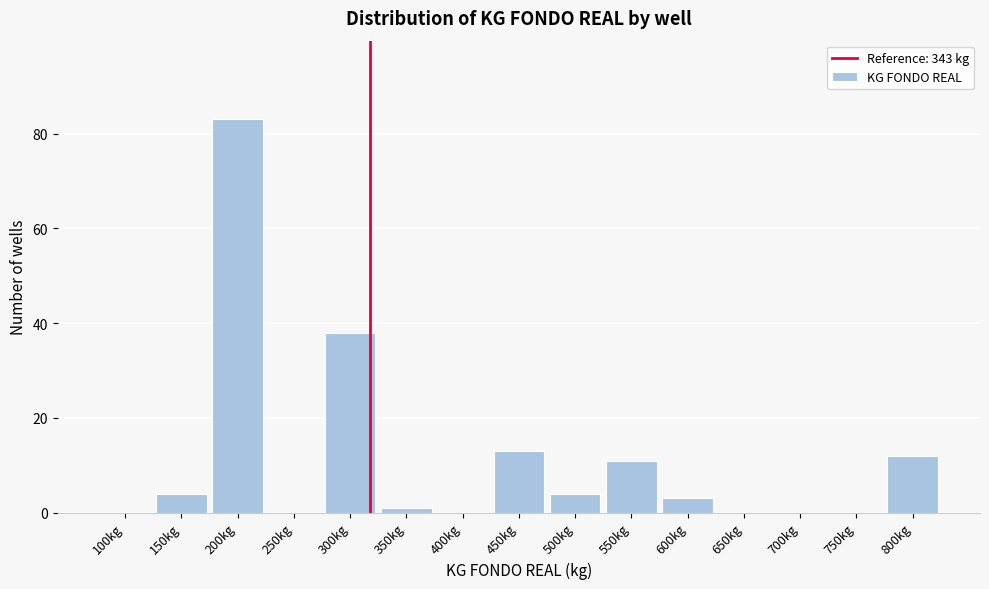

Reading left to right, extract all data points from this chart.

100kg=0	150kg=4	200kg=83	250kg=0	300kg=38	350kg=1	400kg=0	450kg=13	500kg=4	550kg=11	600kg=3	650kg=0	700kg=0	750kg=0	800kg=12